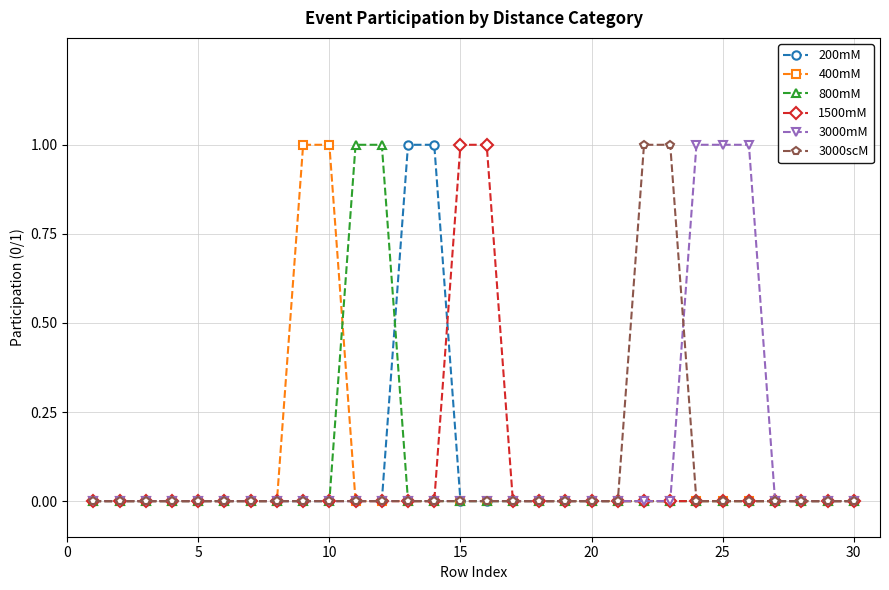

Does the chart have visible grid lines?

Yes